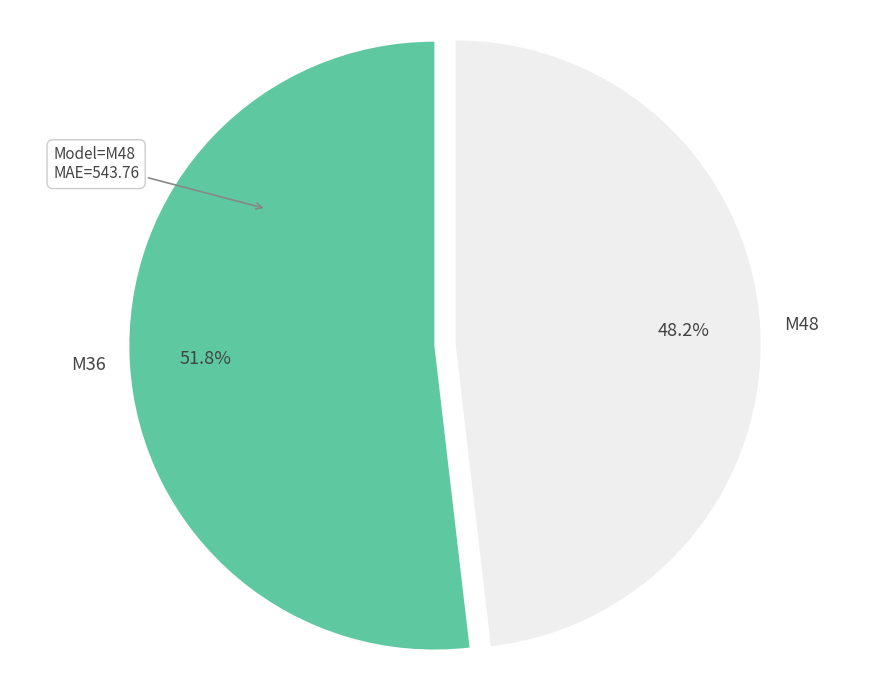

Between M36 and M48, which is larger?

M36